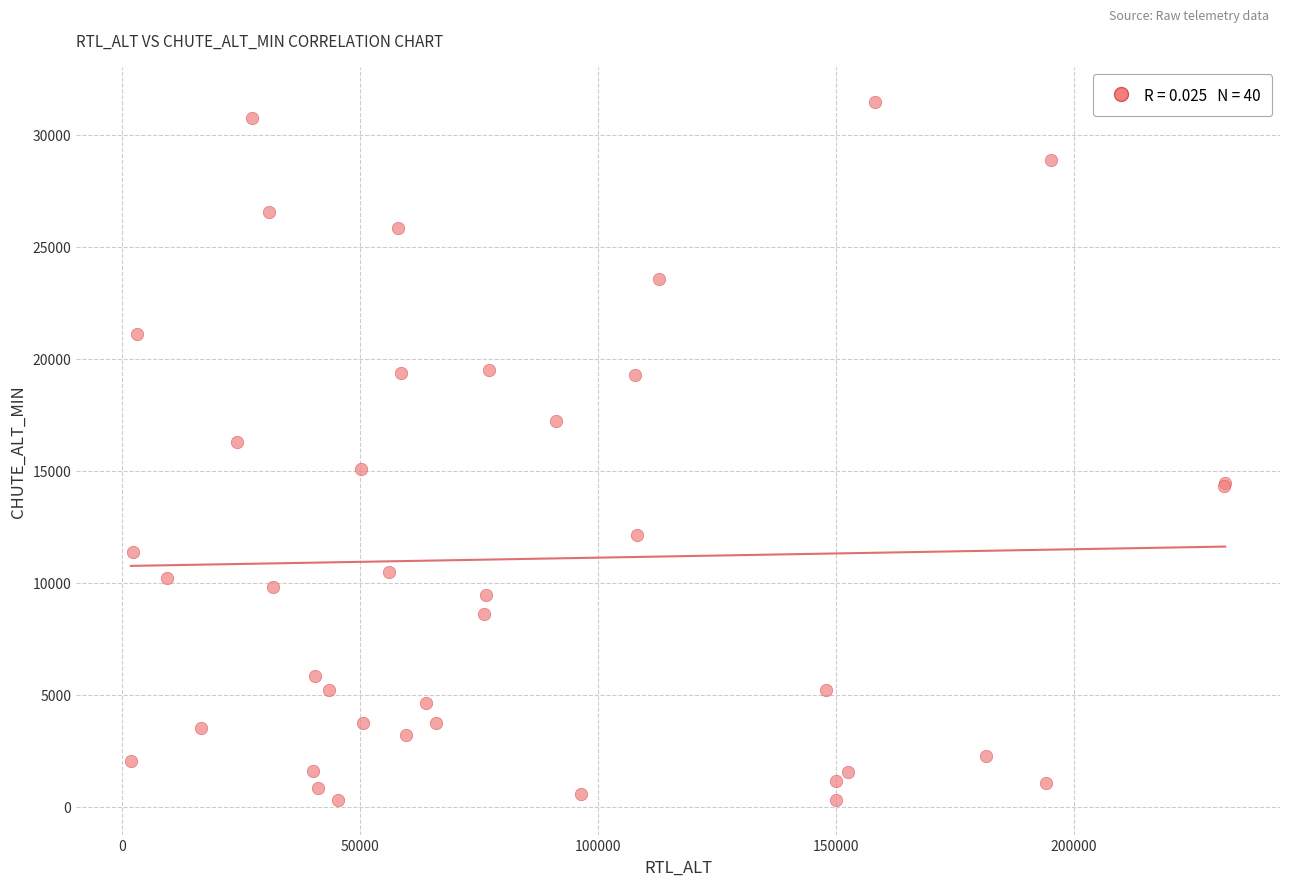

What Y value in the scatter plot is closest to 15900?

16268